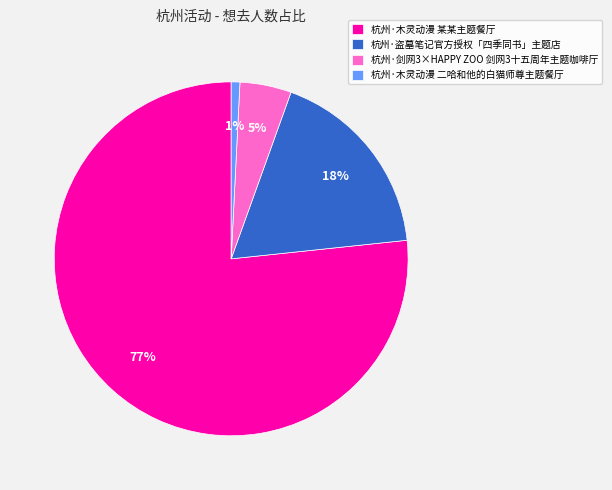

Between 杭州·盗墓笔记官方授权「四季同书」主题店 and 杭州·木灵动漫 某某主题餐厅, which is larger?

杭州·木灵动漫 某某主题餐厅